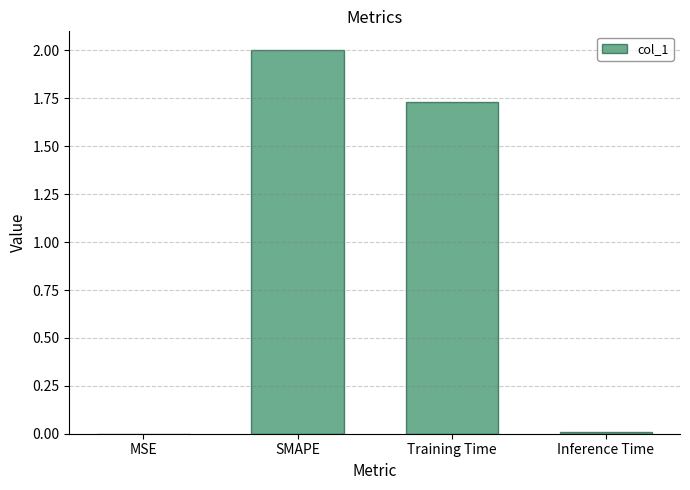

Are the bars horizontal?

No